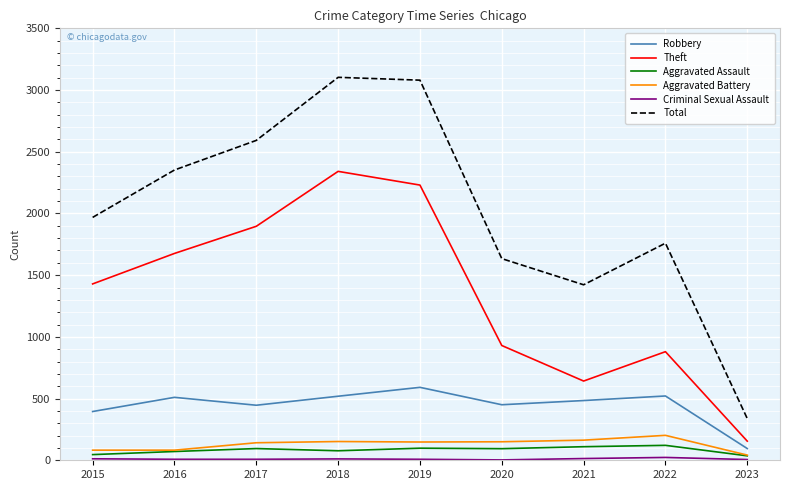

Is the value of Robbery at 2021 greater than the value of Theft at 2015?

No